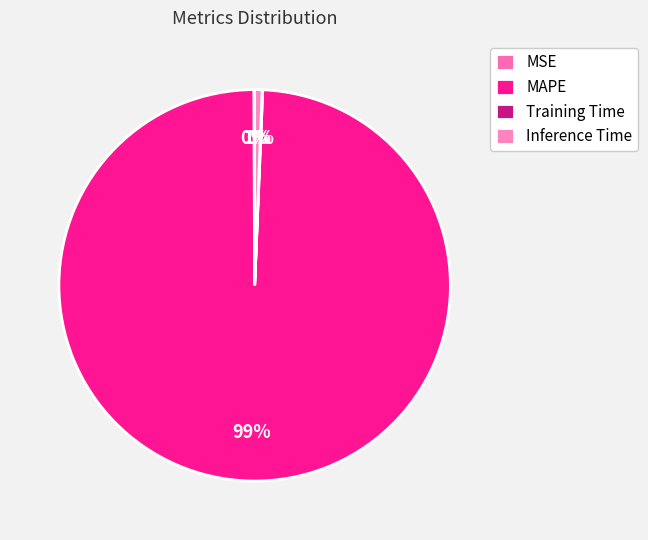

Does MAPE account for over 50% of the chart?

Yes